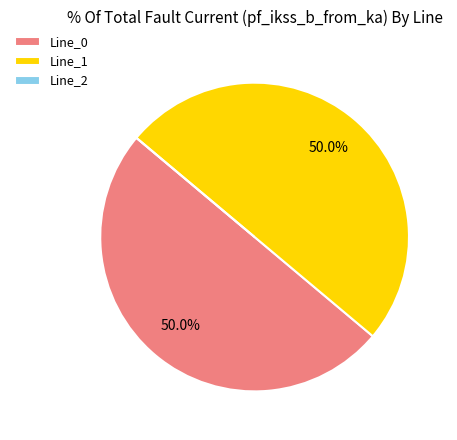

What is the ratio of the value at Line_1 to the value at Line_0?

1.0